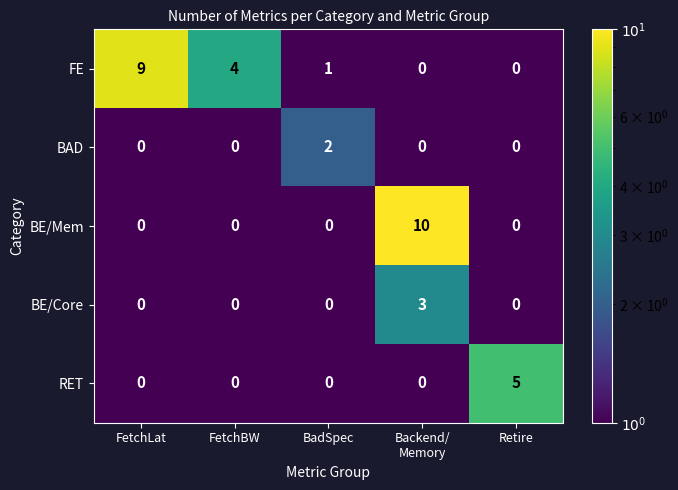

Which series changed the most between BadSpec and Retire?

RET